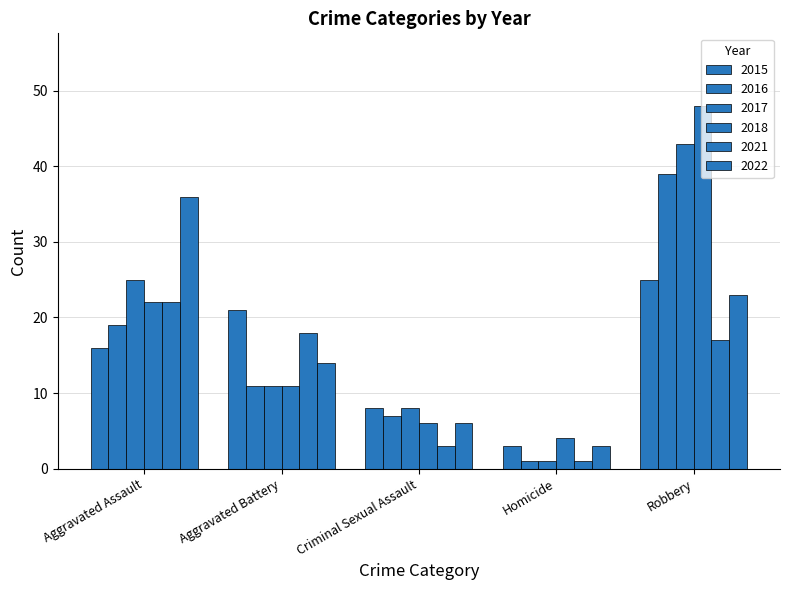

What position from the right is Robbery?

1